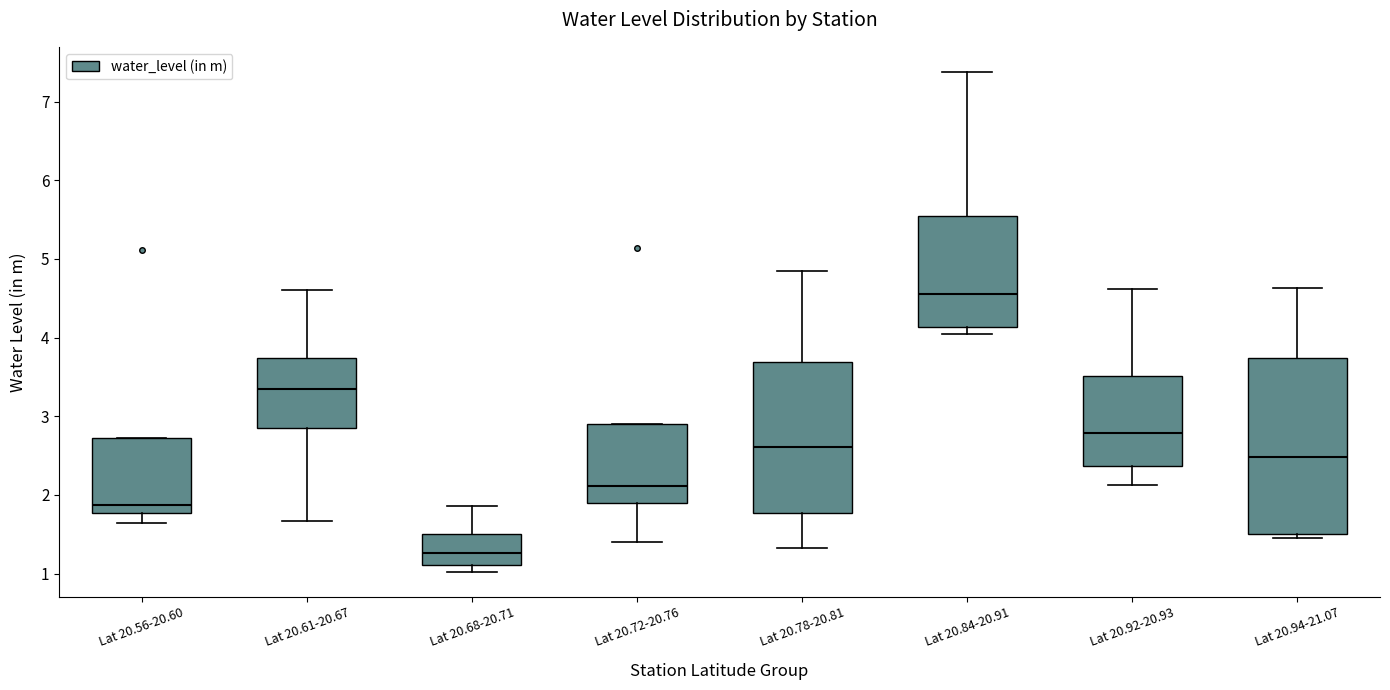

Where does the median line of the box for Lat 20.68-20.71 sit on the y-axis? The values are not printed on the chart, so give them approximately, as read against the axis.

1.3